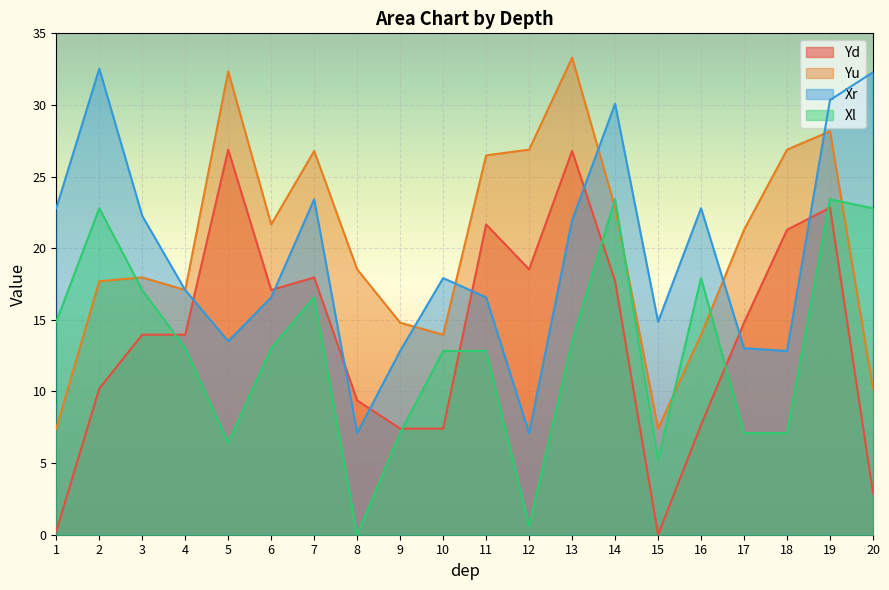

True or false: Xr and Xl cross at least once.

False